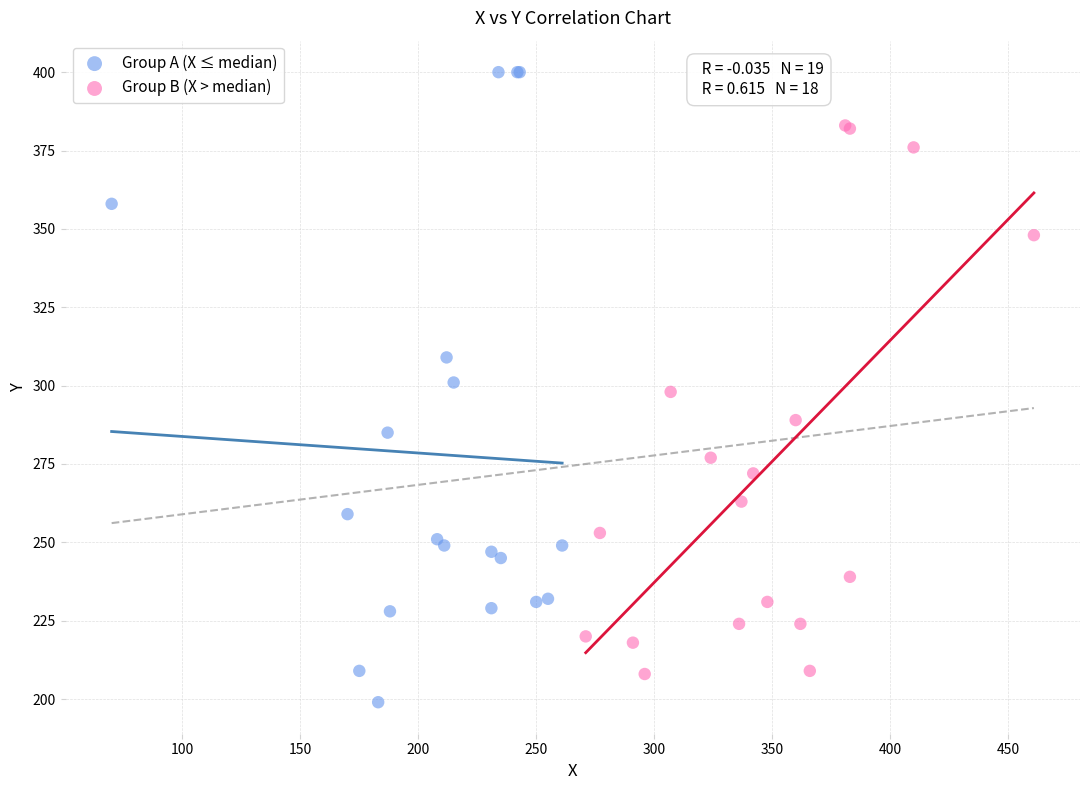

What are all the series names shown in the legend?

Group A (X ≤ median), Group B (X > median)